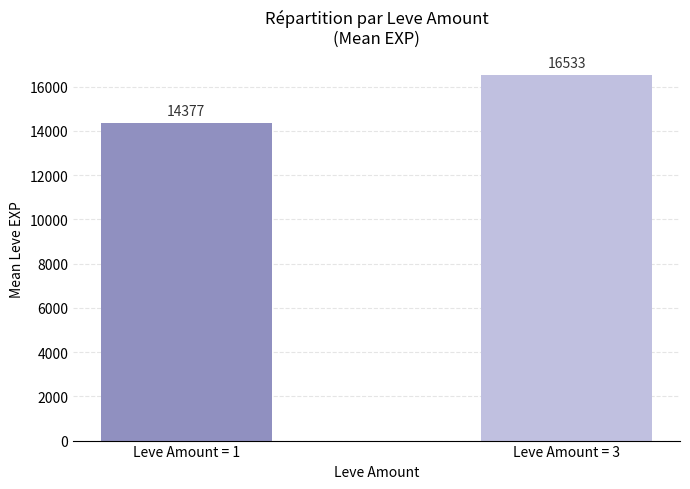

Is it true that the value at Leve Amount = 3 is 16532.9?

True